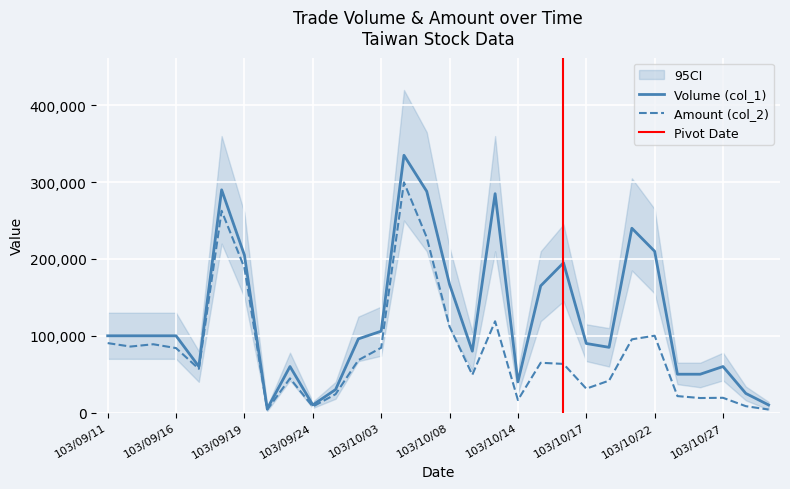

What is the highest value of the Volume (col_1) series?

335000